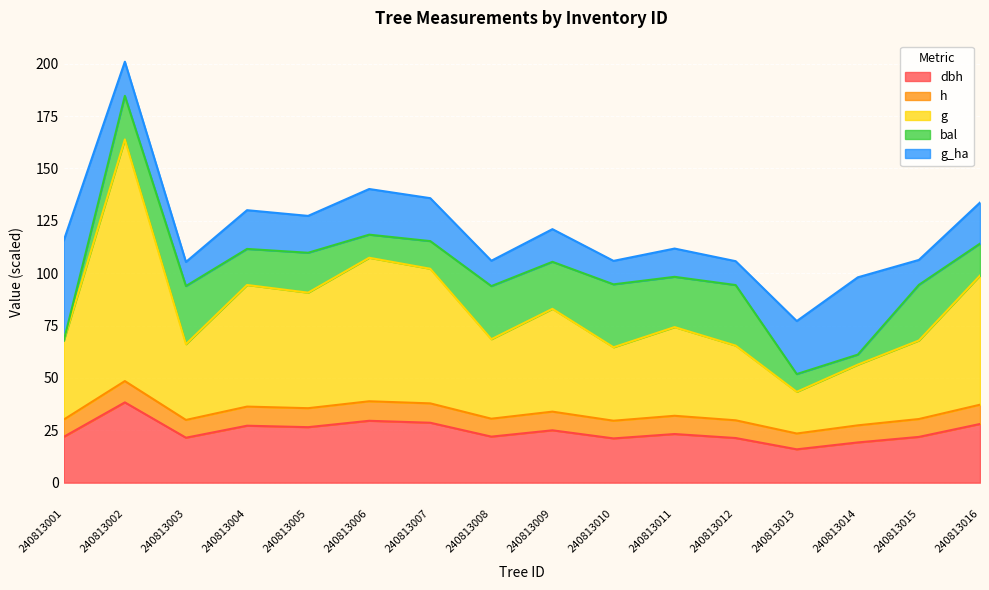

The value of dbh at 240813008 is 22.0. True or false?

True